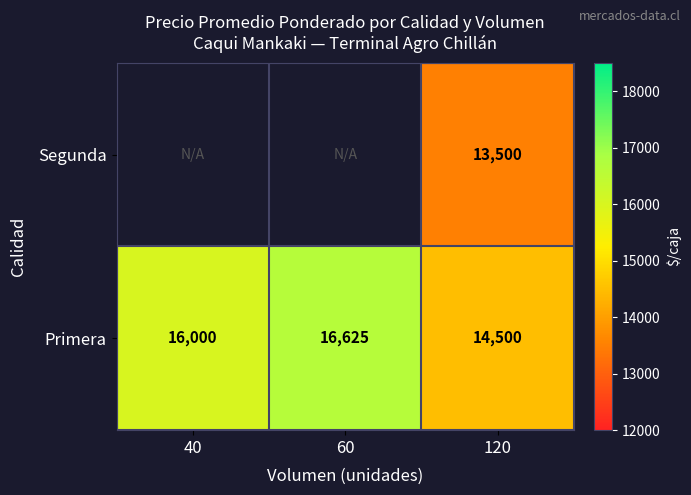

What is the greatest value displayed?

16625.0